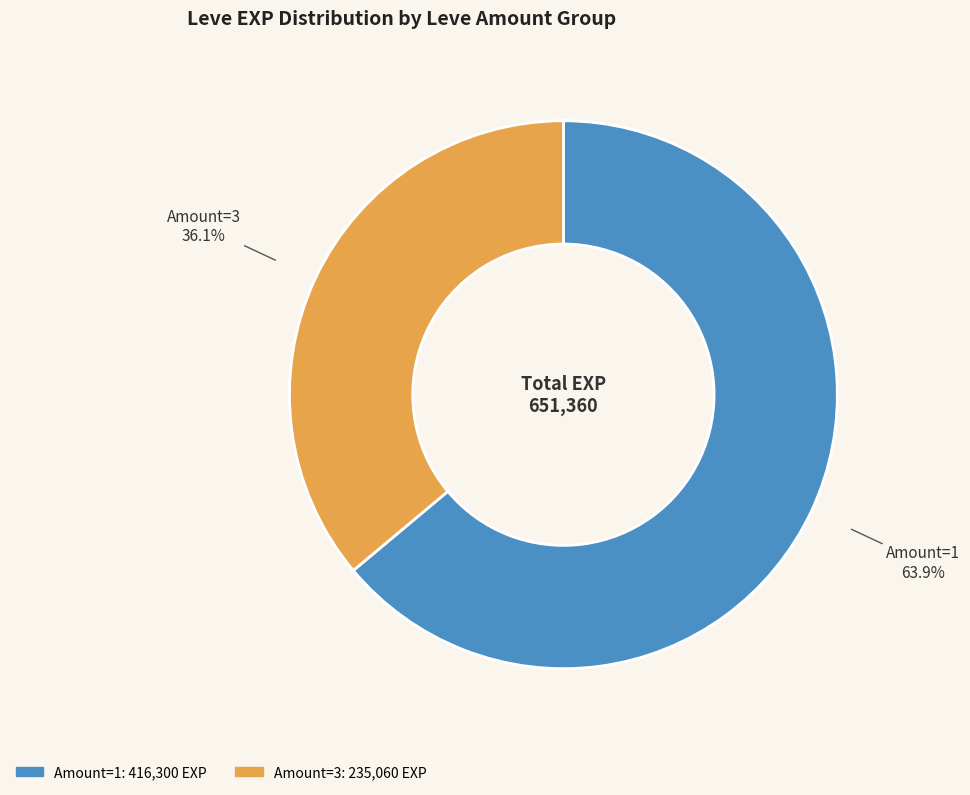

How many segments does this pie chart have?

2